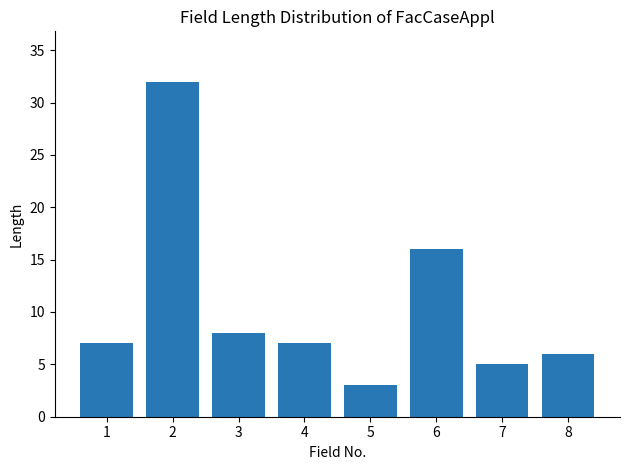

At which label is the value closest to 17?

6